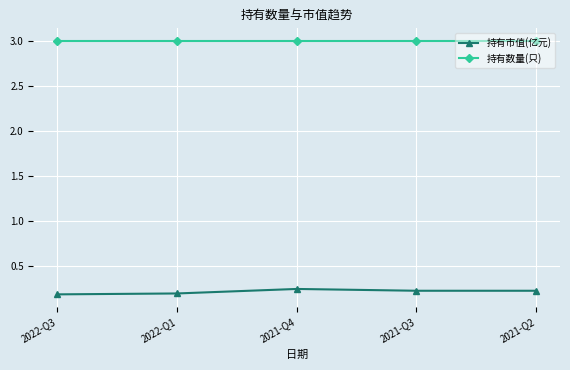

Between 2022-Q1 and 2021-Q4, which series saw the biggest shift?

持有市值(亿元)